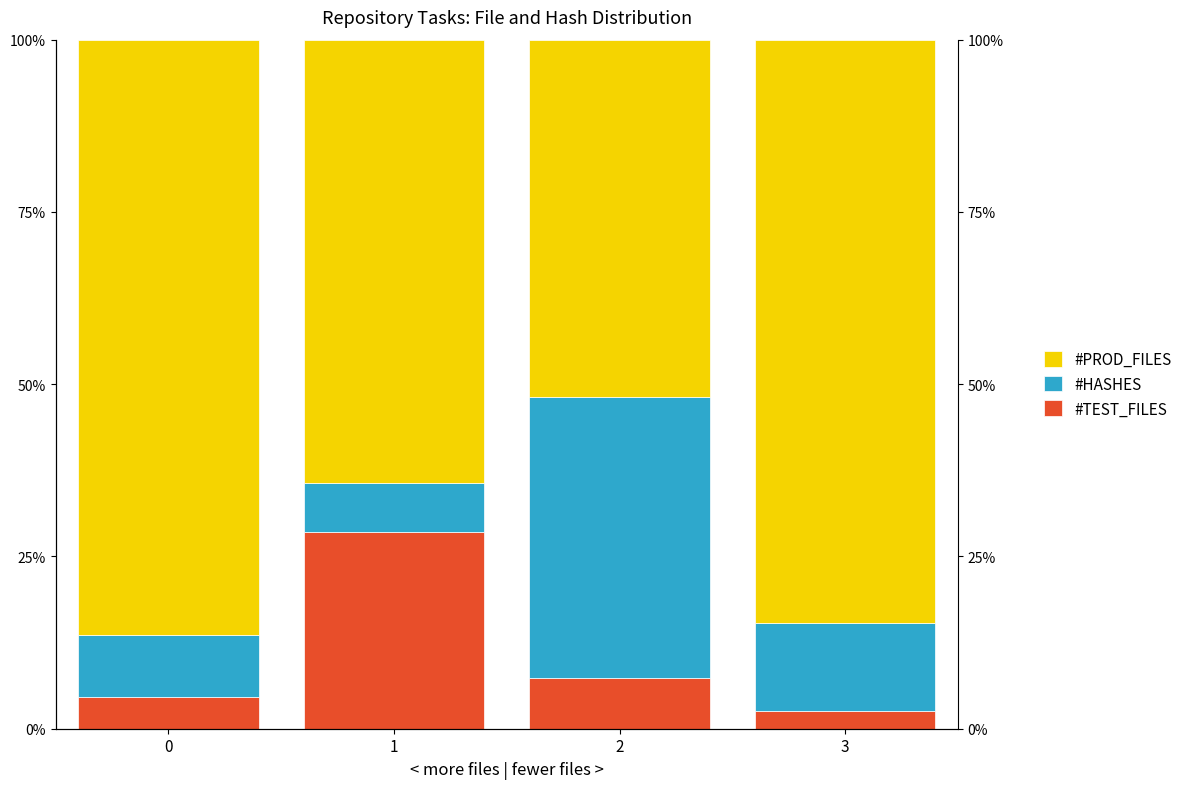

What are all the series names shown in the legend?

#TEST_FILES, #HASHES, #PROD_FILES